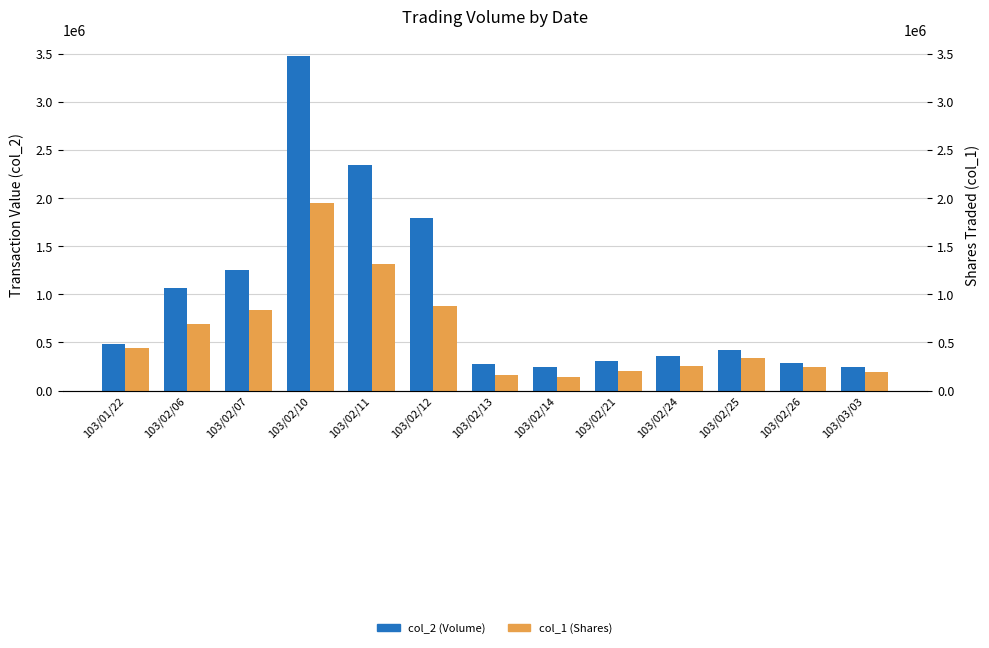

At which category is the sum across all series the highest?

103/02/10